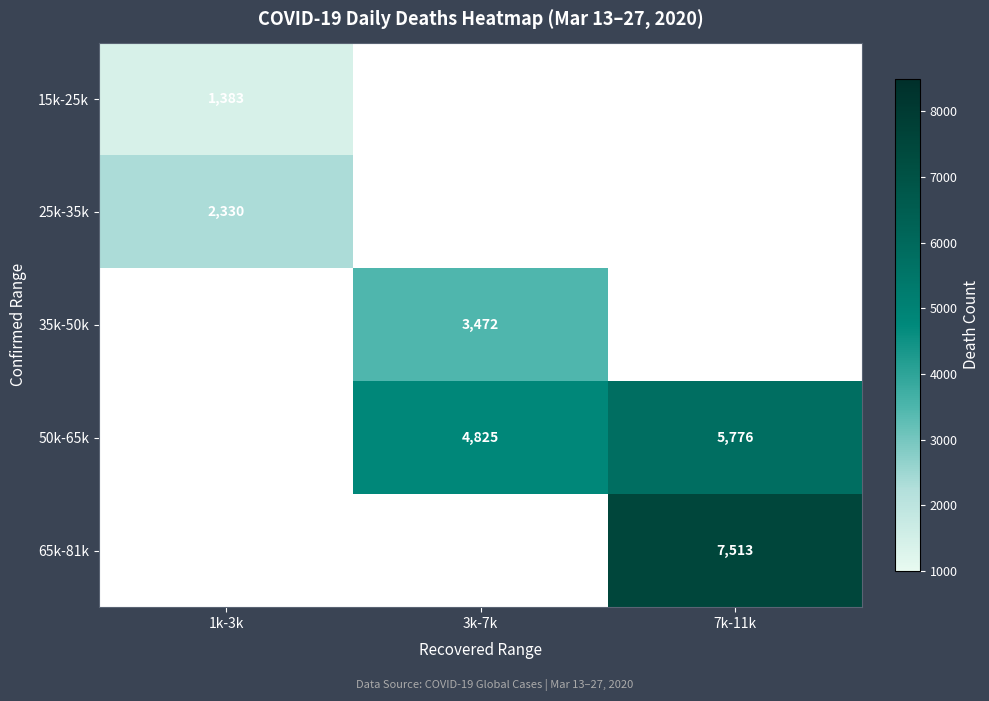

The 35k-50k series shows 3472 at 3k-7k. True or false?

True